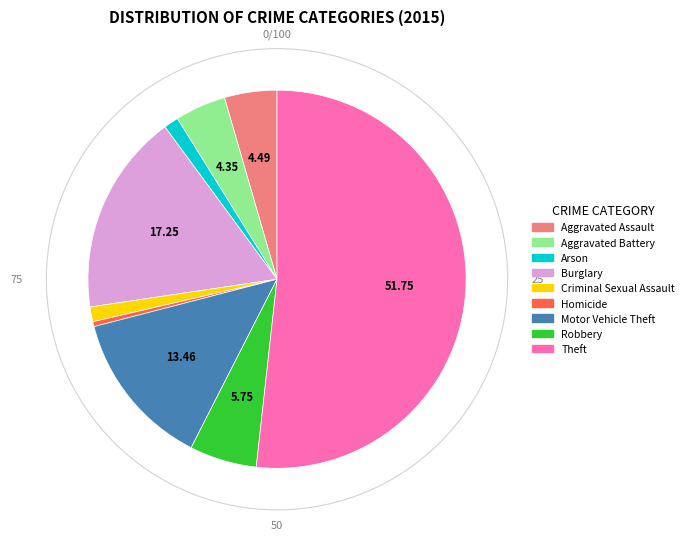

What is the ratio of the value at Homicide to the value at Aggravated Assault?

0.1